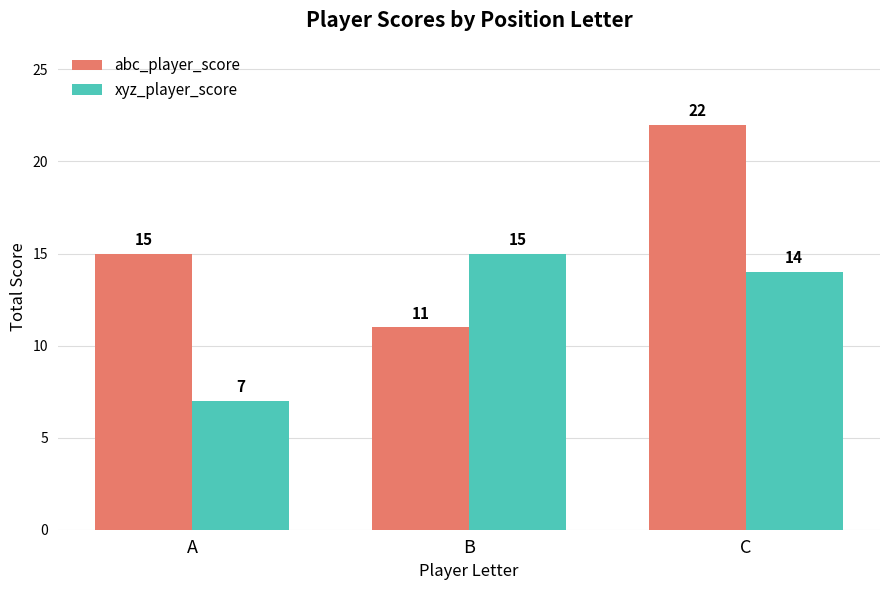

What are all the series names shown in the legend?

abc_player_score, xyz_player_score